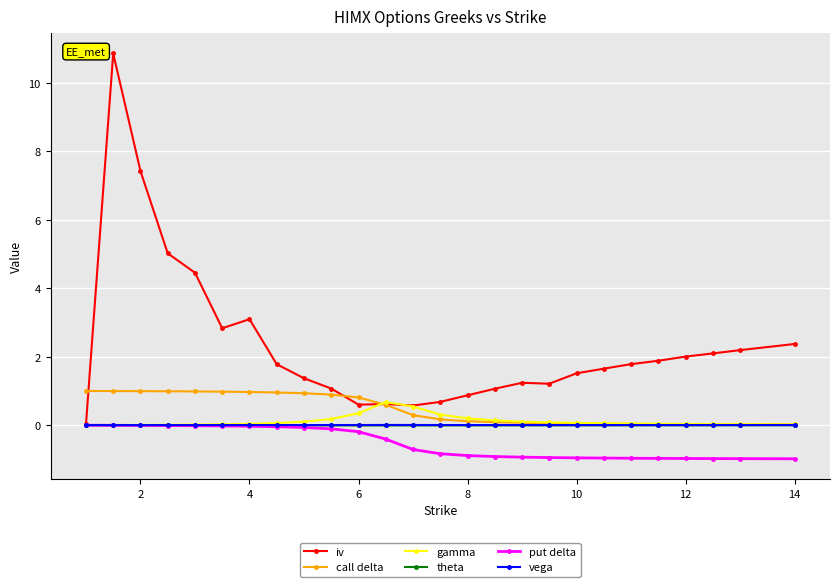

Which series has the widest spread of values?

iv